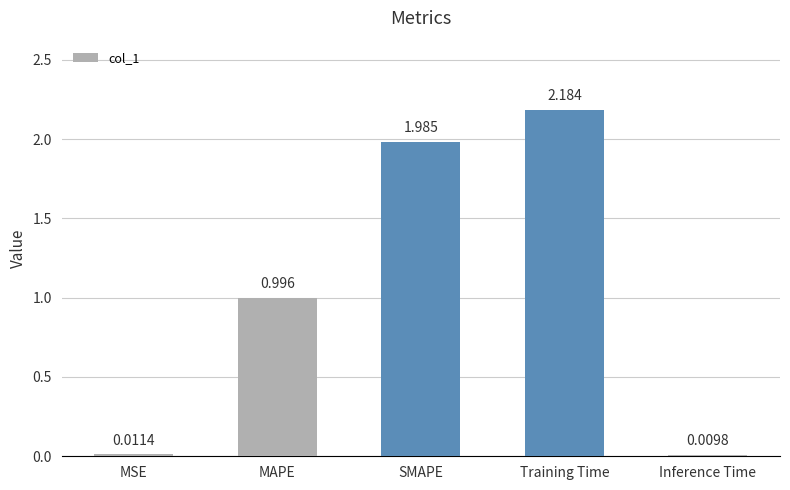

Rank the categories by value from lowest to highest.

Inference Time, MSE, MAPE, SMAPE, Training Time